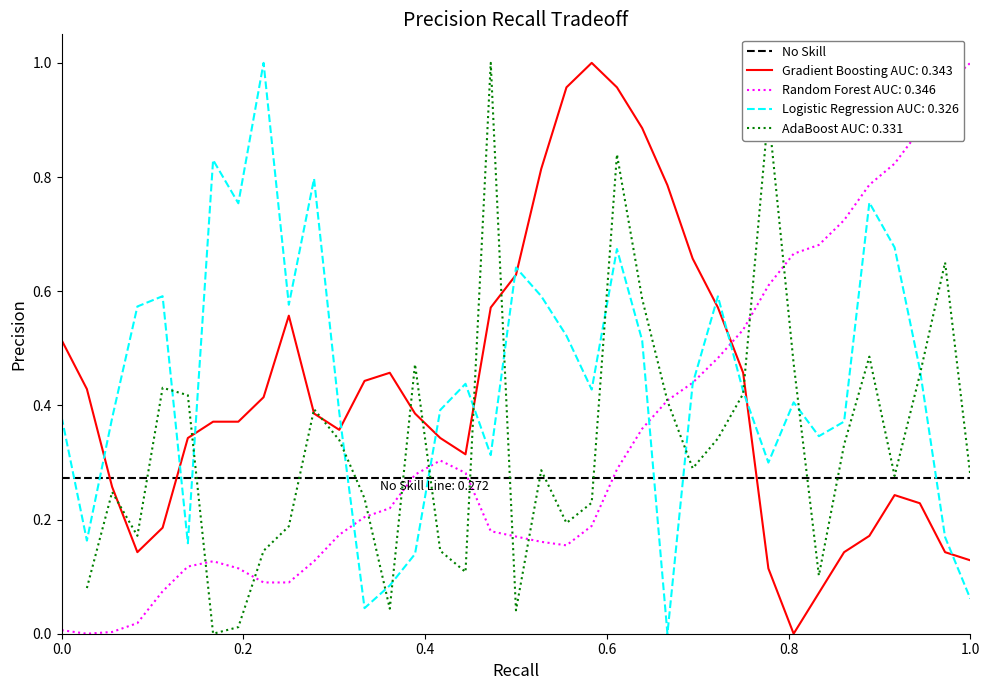

True or false: Gradient Boosting AUC: 0.343 and Logistic Regression AUC: 0.326 cross at least once.

True